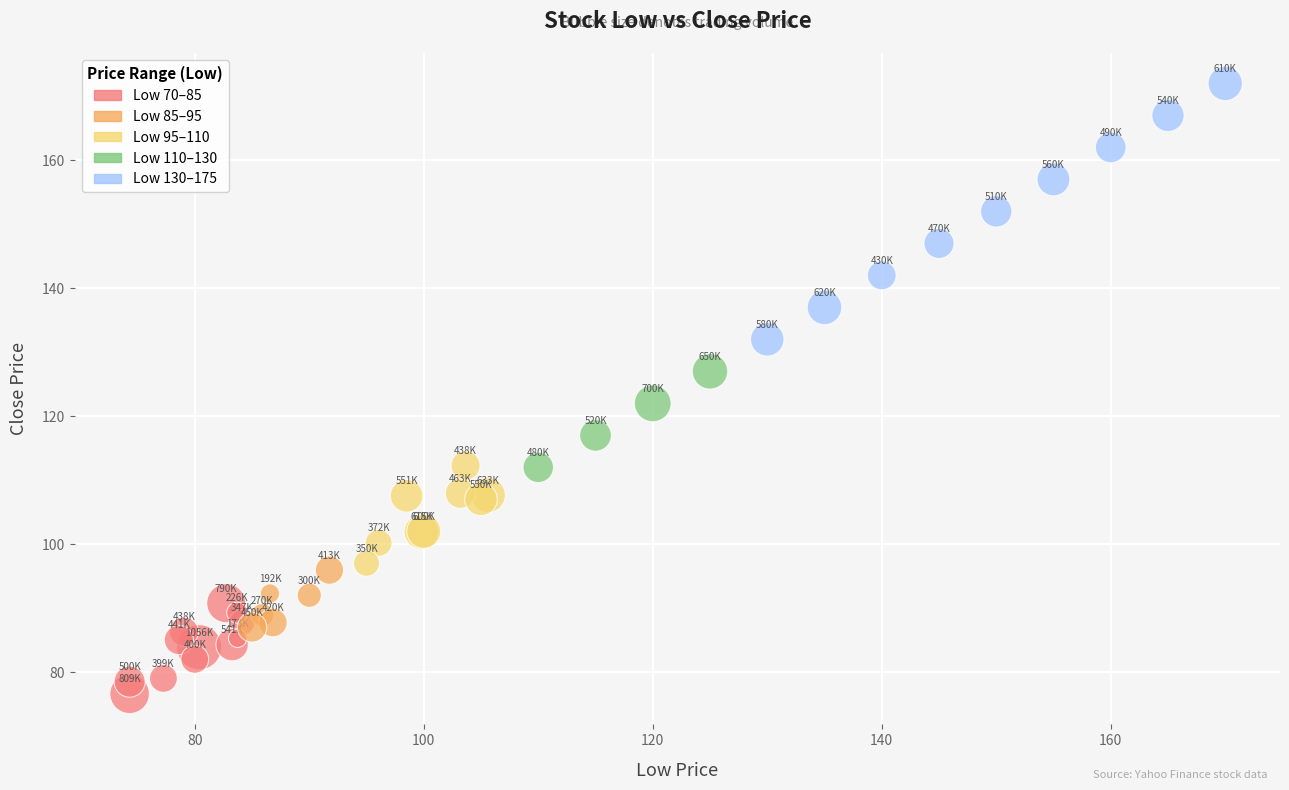

What are all the series names shown in the legend?

Low 70–85, Low 85–95, Low 95–110, Low 110–130, Low 130–175